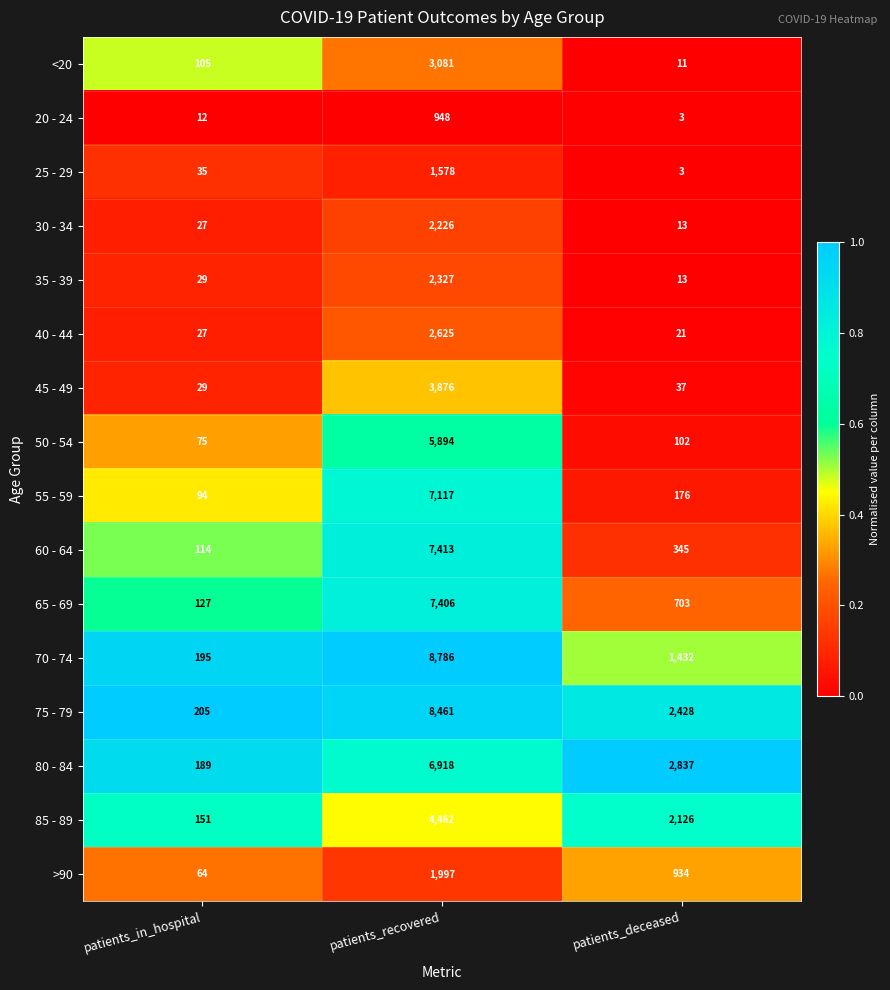

The value of 75 - 79 at patients_deceased is 1449. True or false?

False